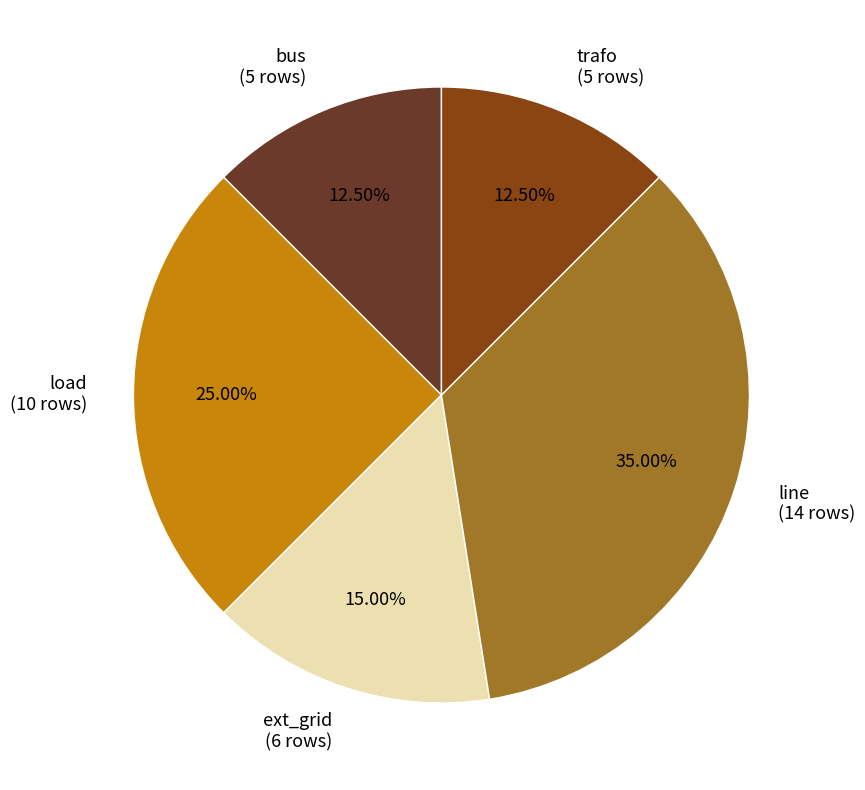

What is the ratio of the value at load (10 rows) to the value at line (14 rows)?

0.7